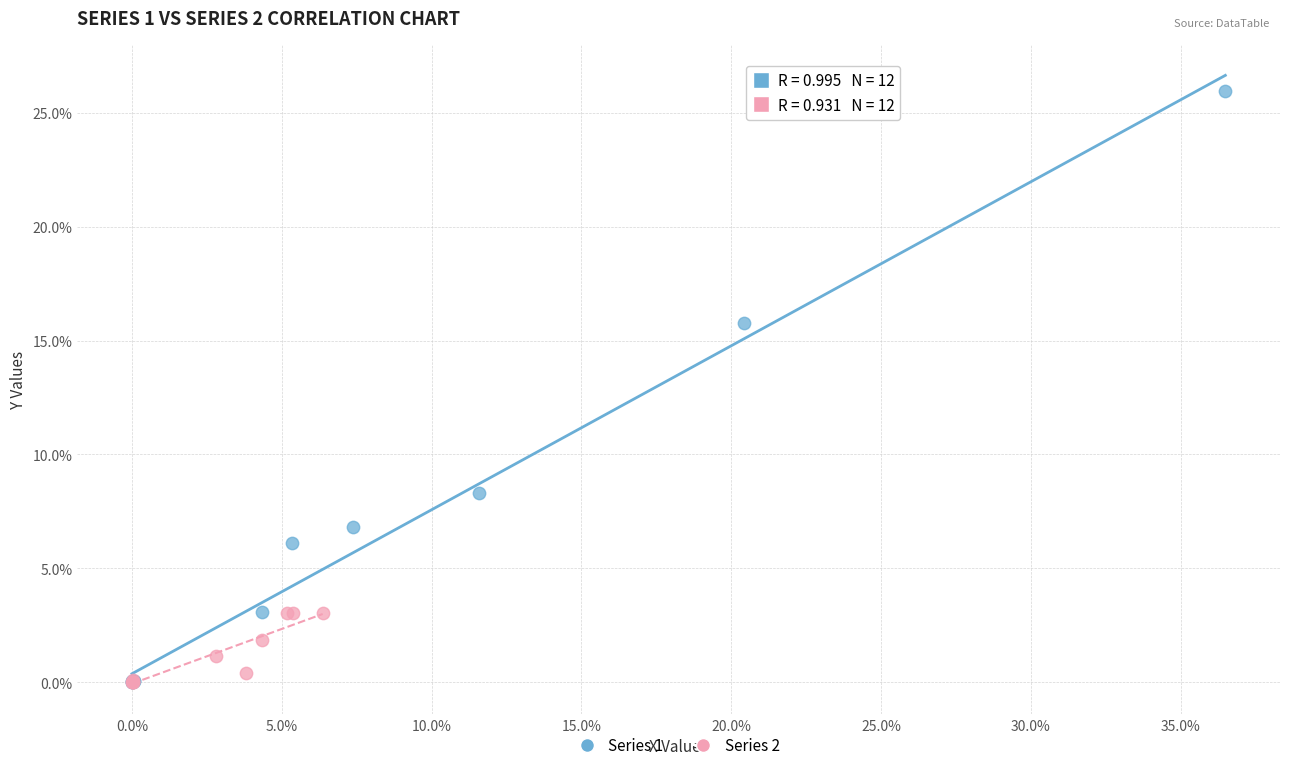

What are all the series names shown in the legend?

Series 1, Series 2